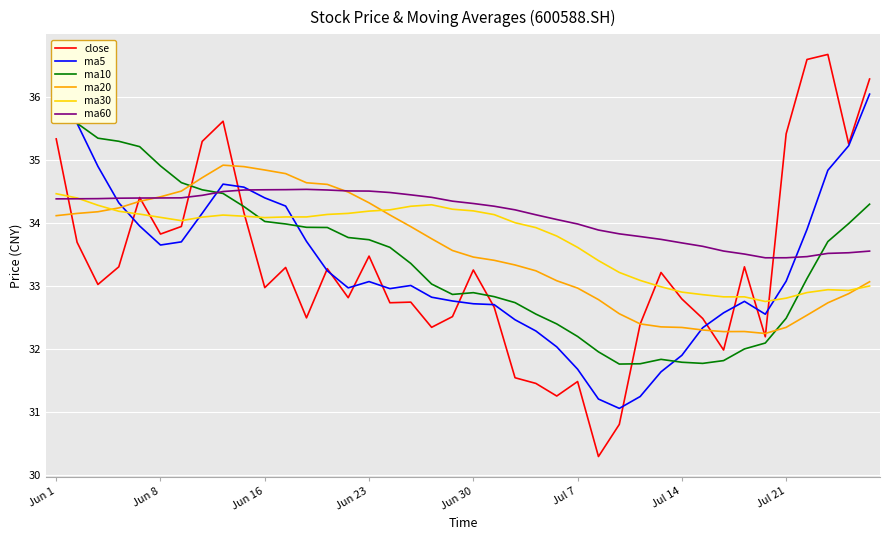

What is the average value of the ma60 series?

34.1